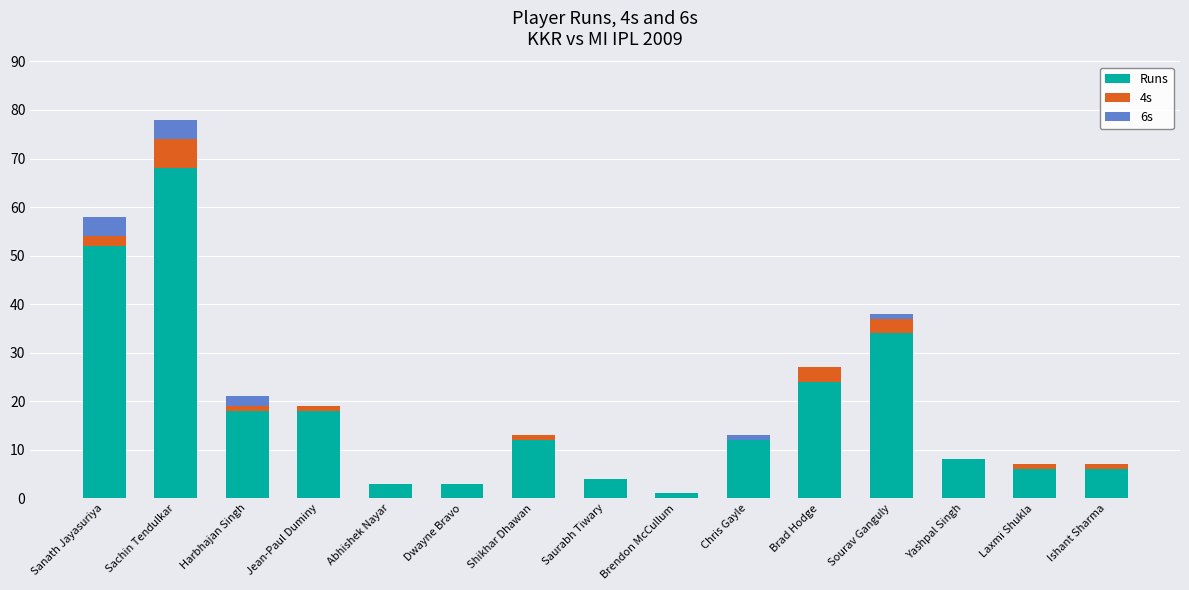

At which category is the sum across all series the highest?

Sachin Tendulkar